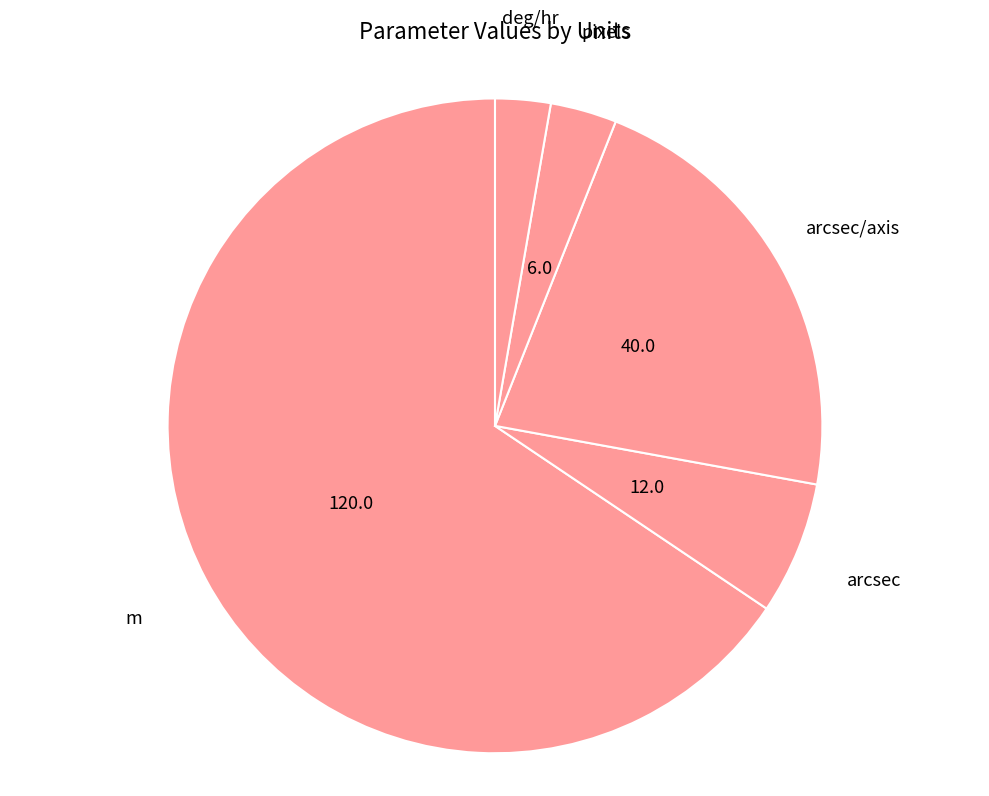

What is the ratio of the value at arcsec/axis to the value at m?

0.3